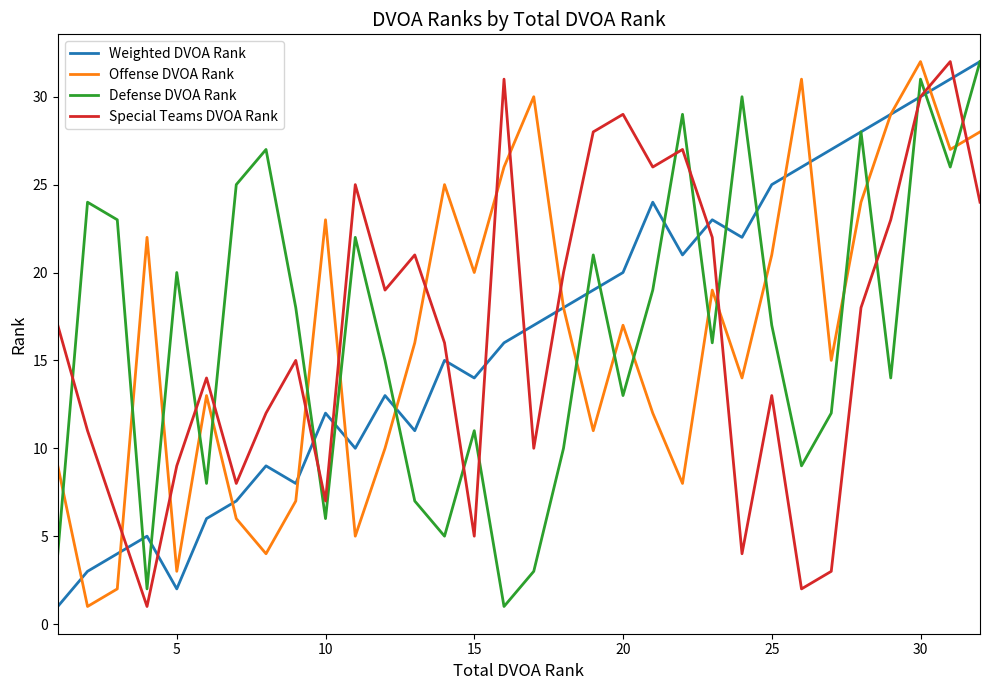

What is the maximum value shown in the chart?

32